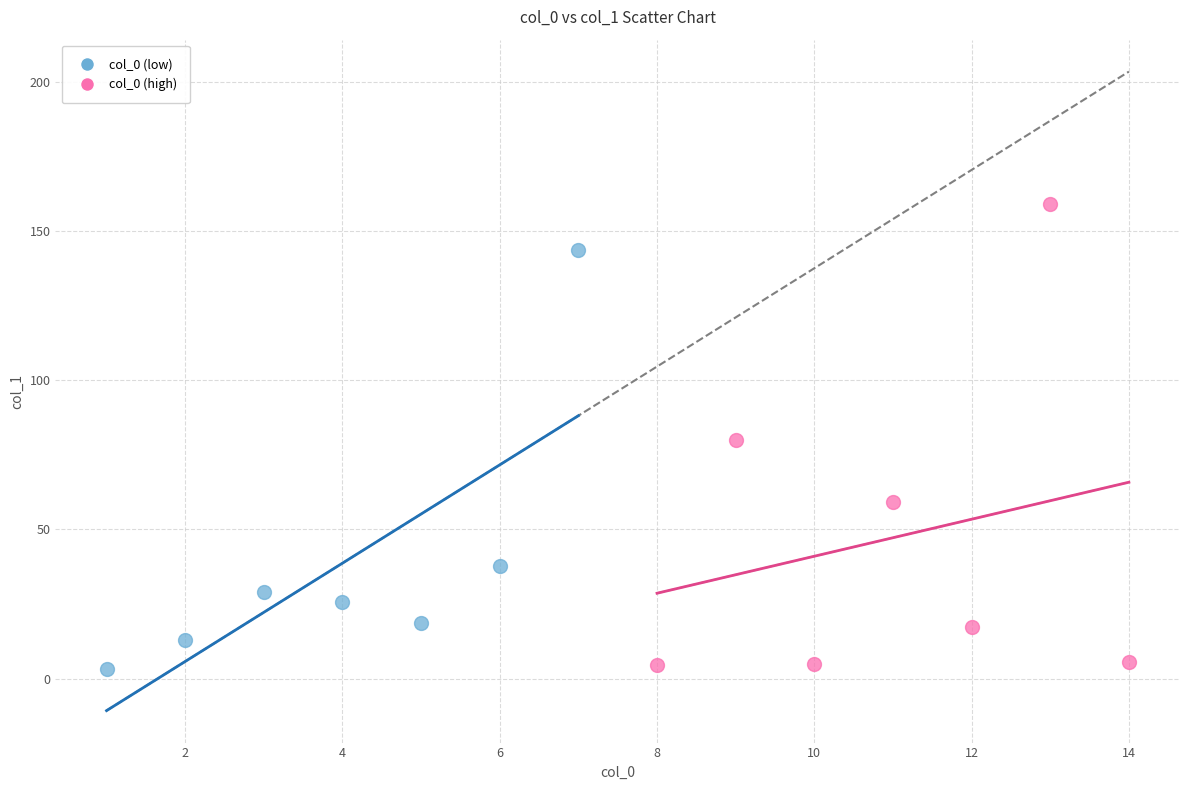

Which series has the largest Y range (max minus min)?

col_0 (high)